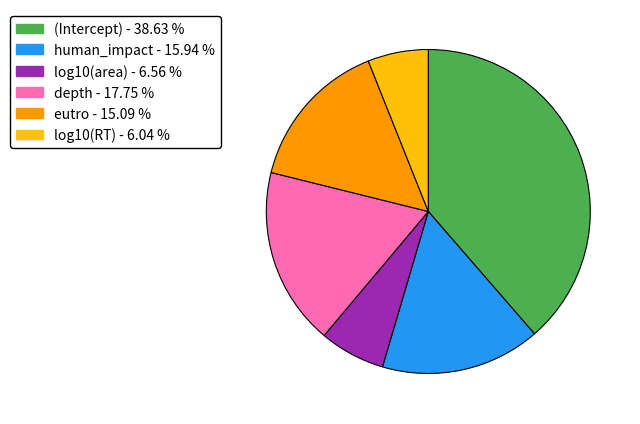

What is the largest slice in the pie chart?

(Intercept)